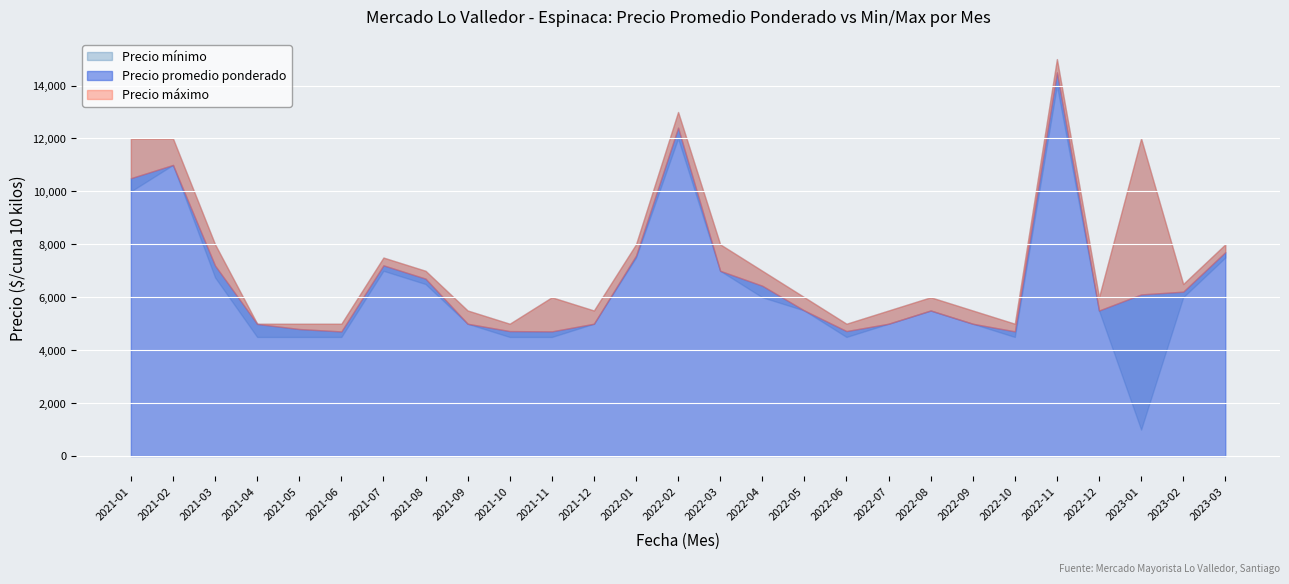

How many data points in Precio minimo are less than 5500?

12